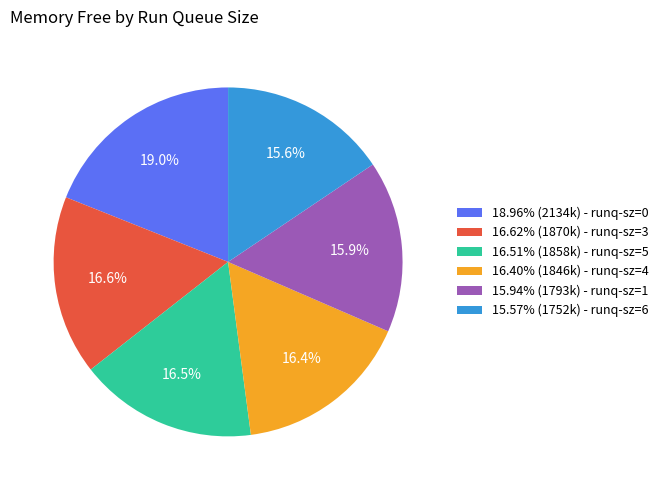

Is there any slice that represents more than half of the pie?

No